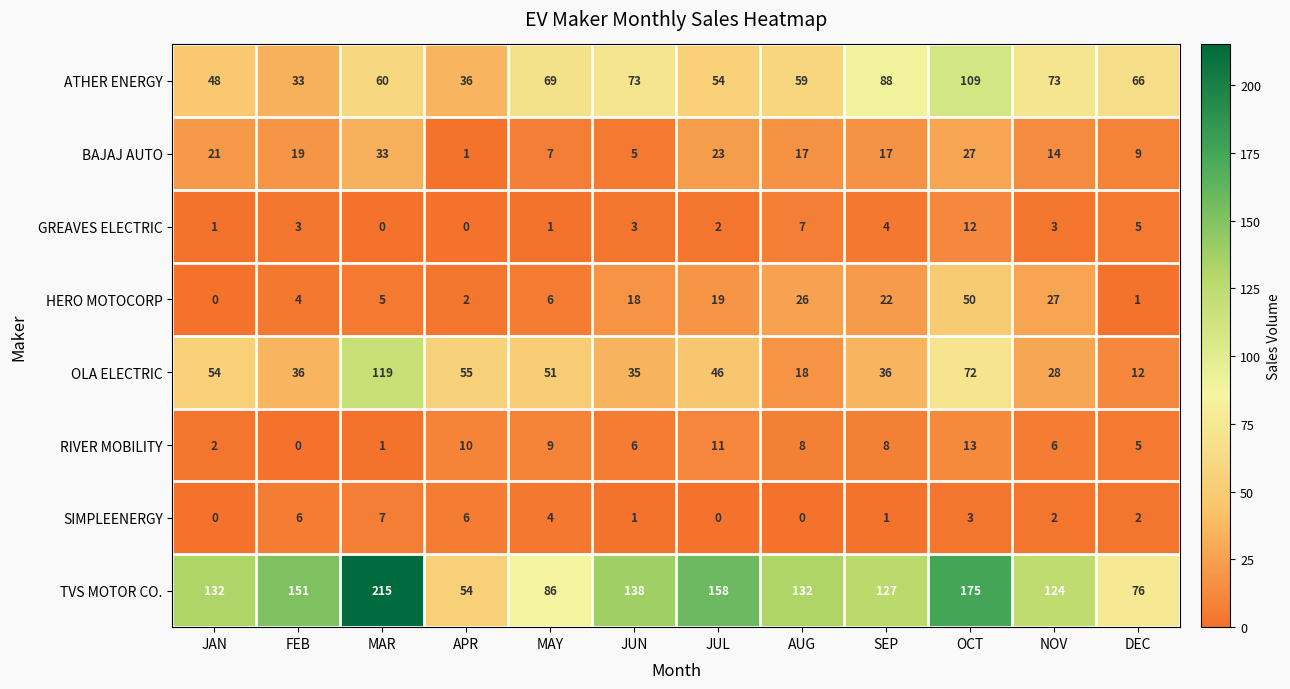

How many distinct data groups are displayed?

8